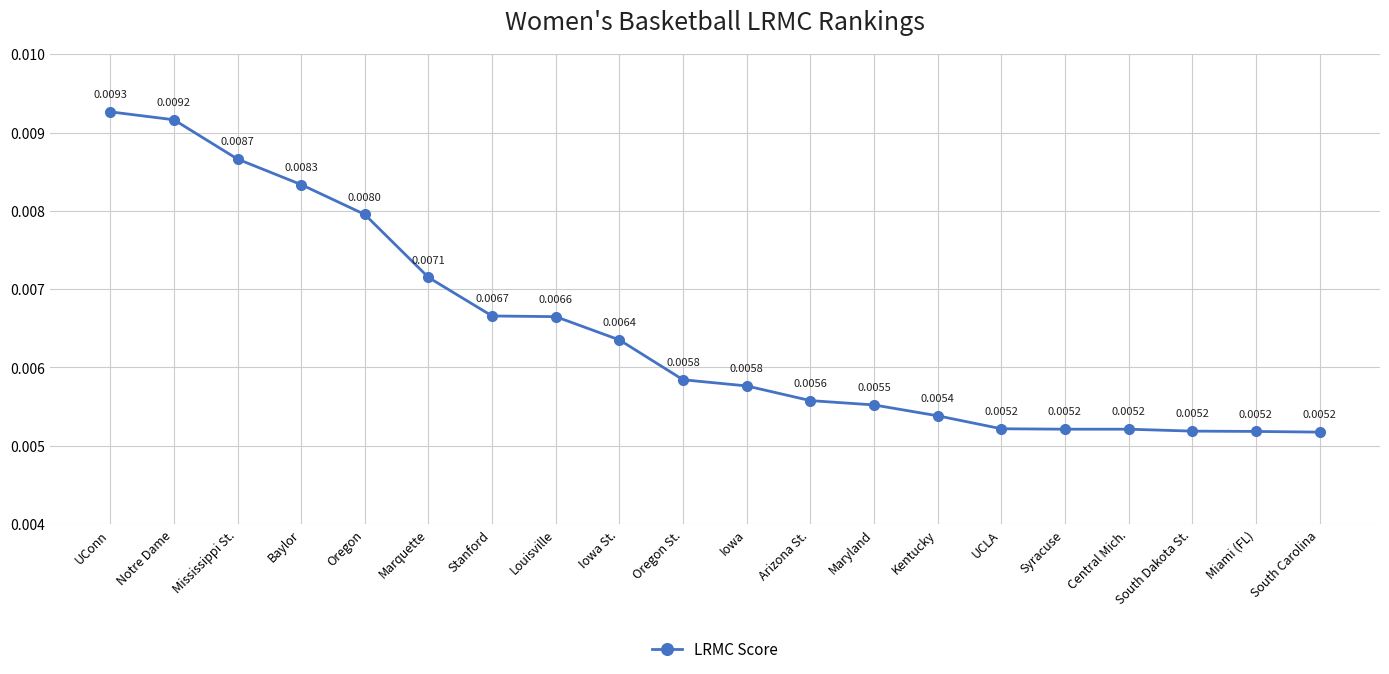

Which label corresponds to the largest value in the chart?

UConn